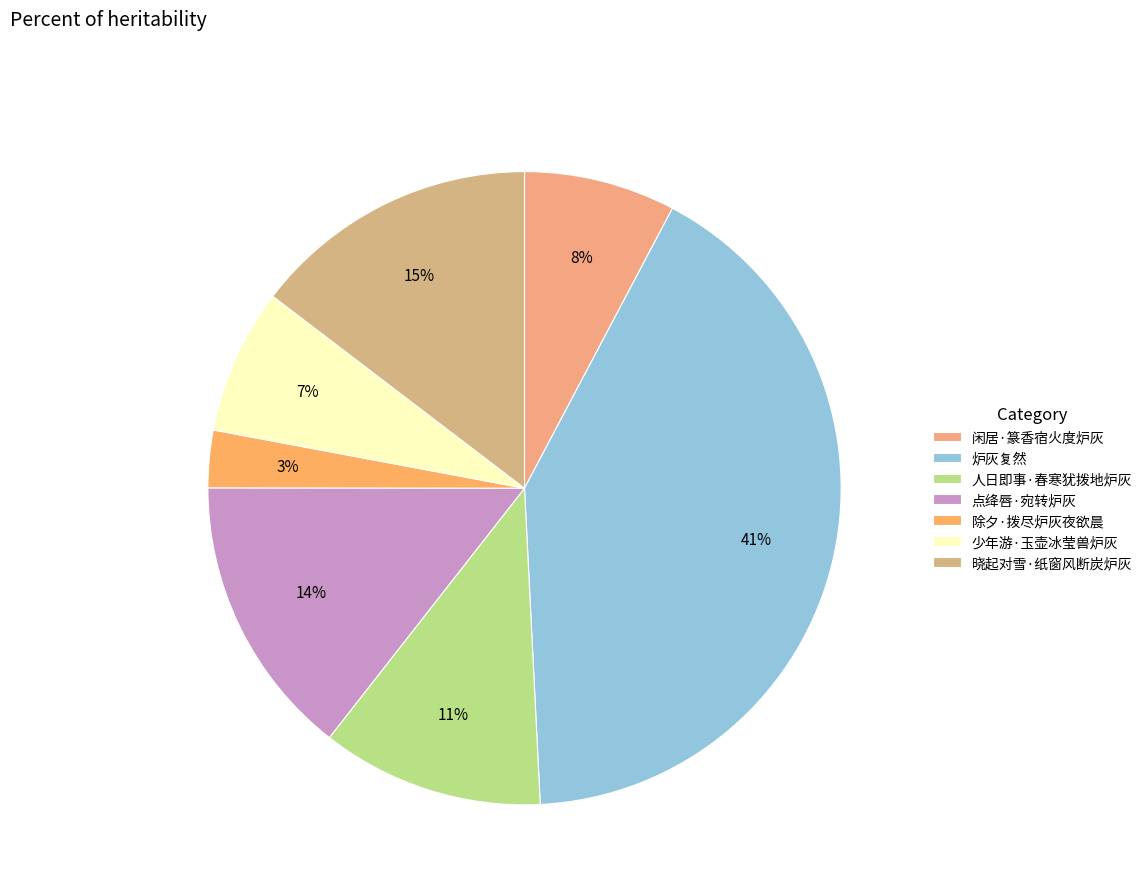

Is it true that 炉灰复然 is 28% of the pie?

False